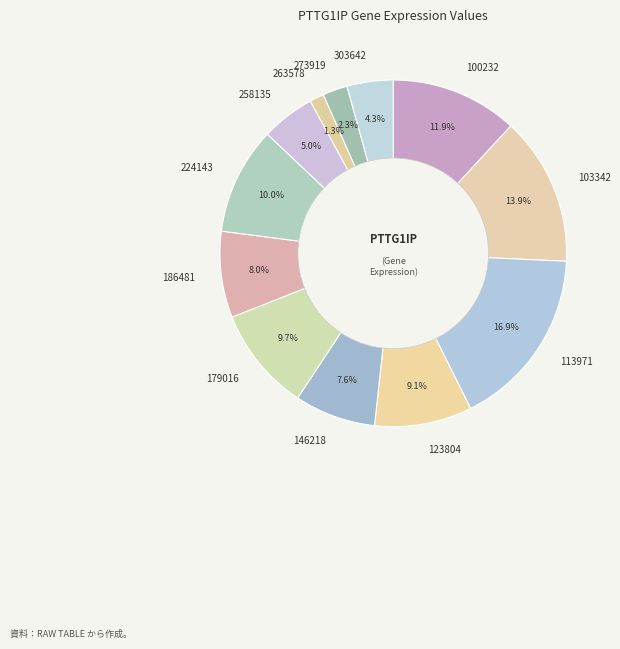

Is there any slice that represents more than half of the pie?

No